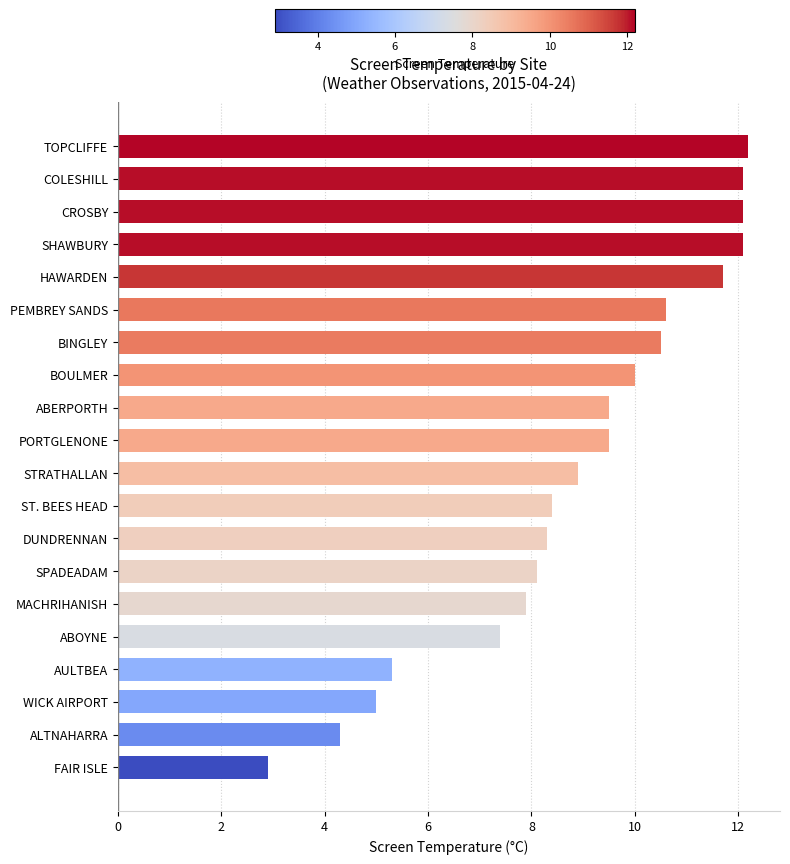

What is the difference between the maximum and minimum values?

9.3